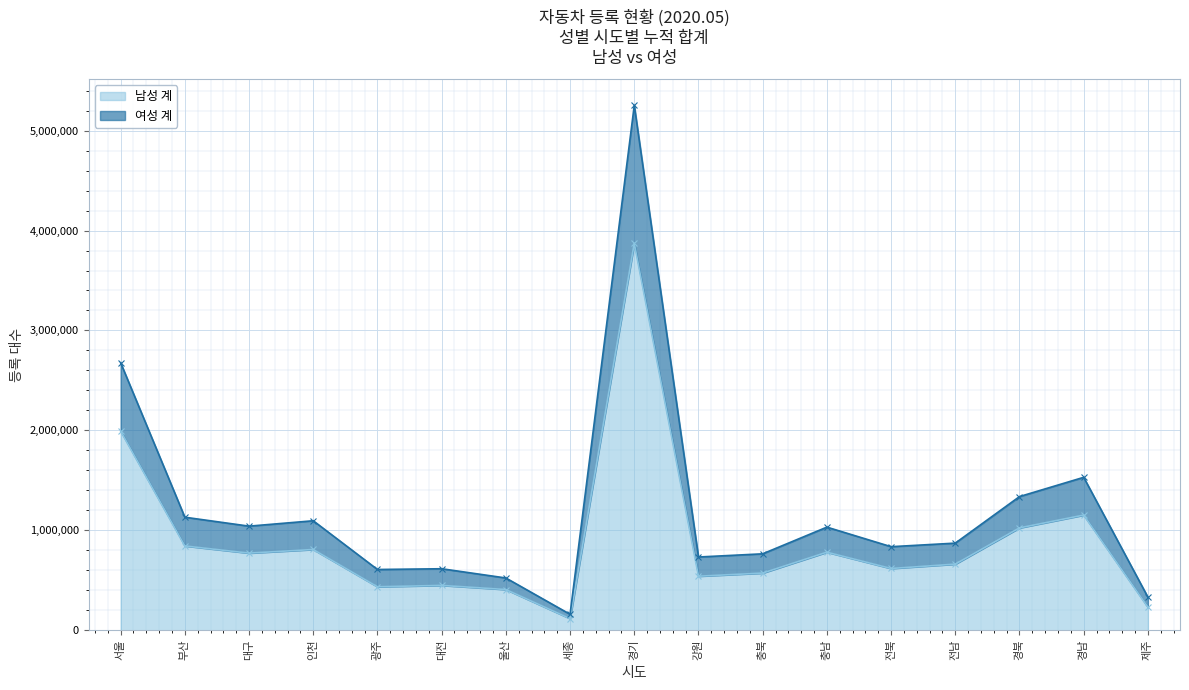

Which series changed the most between 인천 and 제주?

여성 계